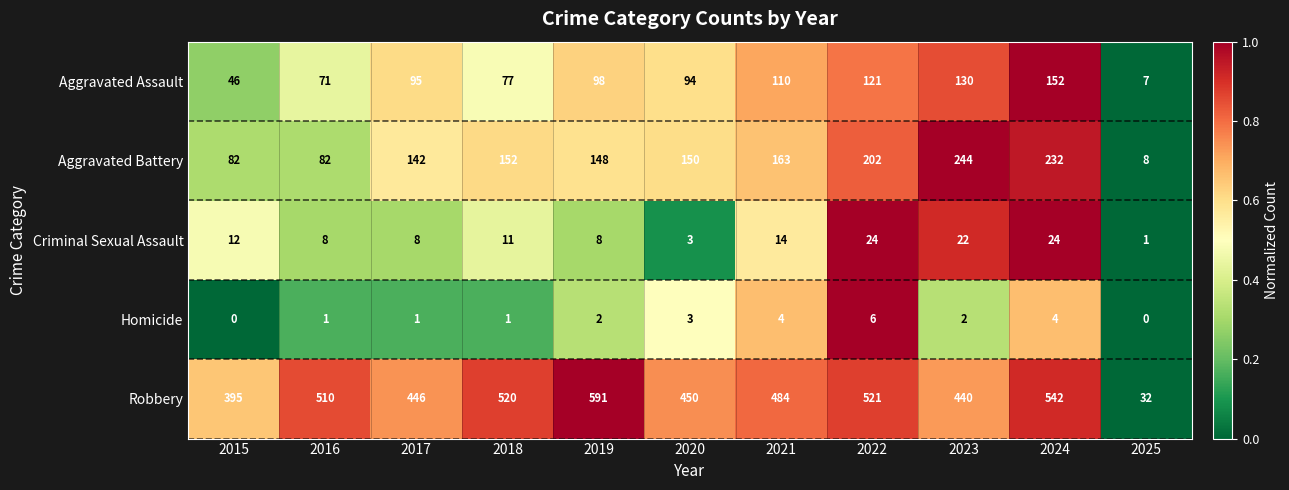

Where is Homicide nearest to the value 3?

2020